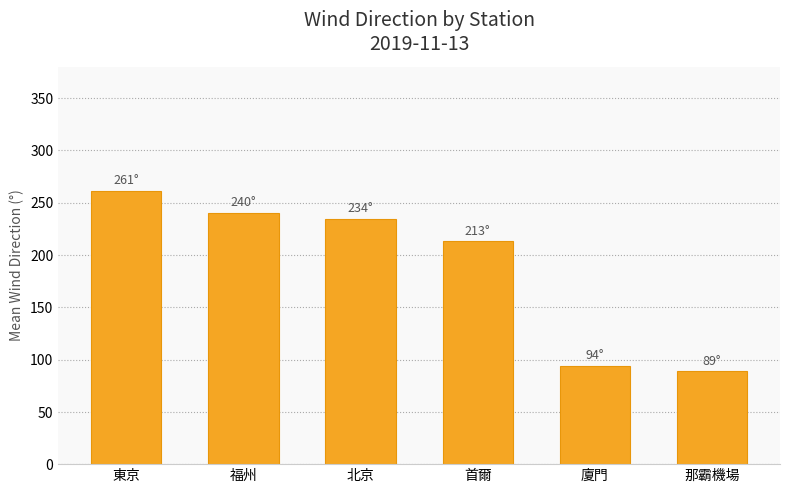

Rank the categories by value from lowest to highest.

那霸機場, 廈門, 首爾, 北京, 福州, 東京